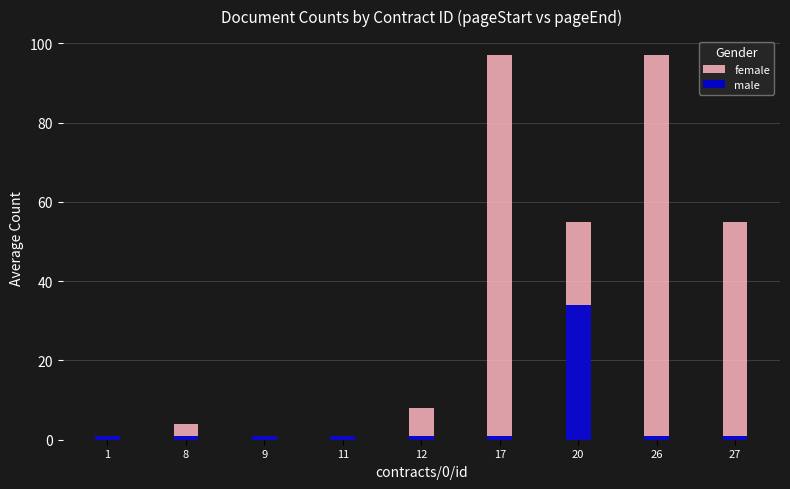

Reading left to right, extract all data points from this chart.

female: 1	4	1	1	8	97	55	97	55
male: 1	1	1	1	1	1	34	1	1